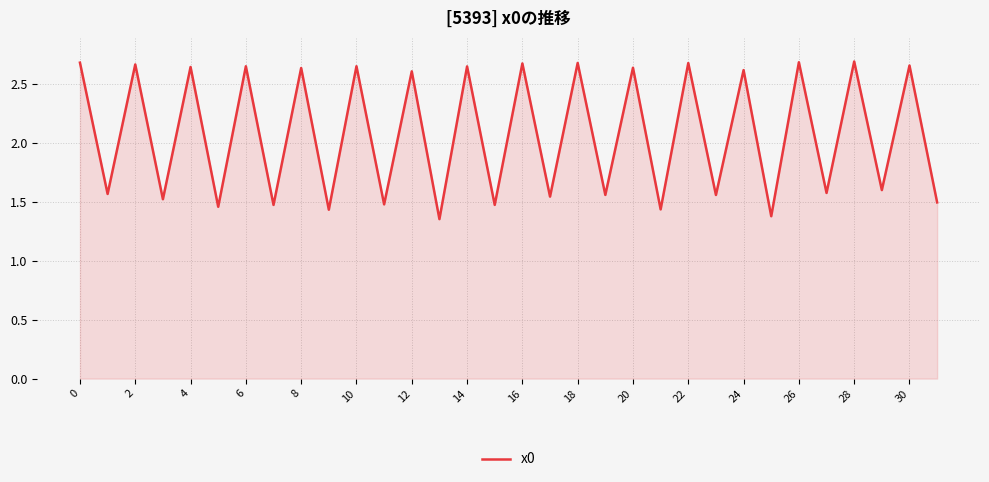

How many lines are shown in the chart?

1